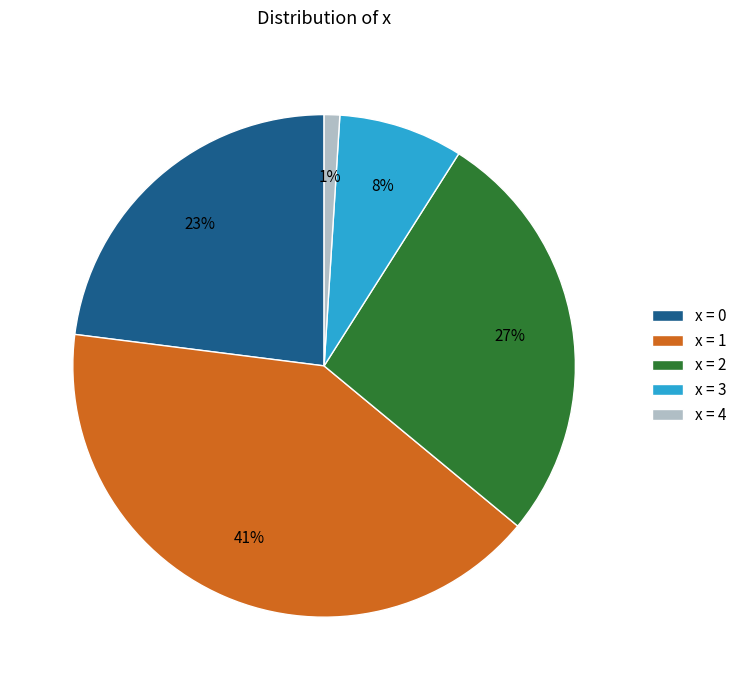

Do x = 2 and x = 3 together represent more than half of the pie?

No